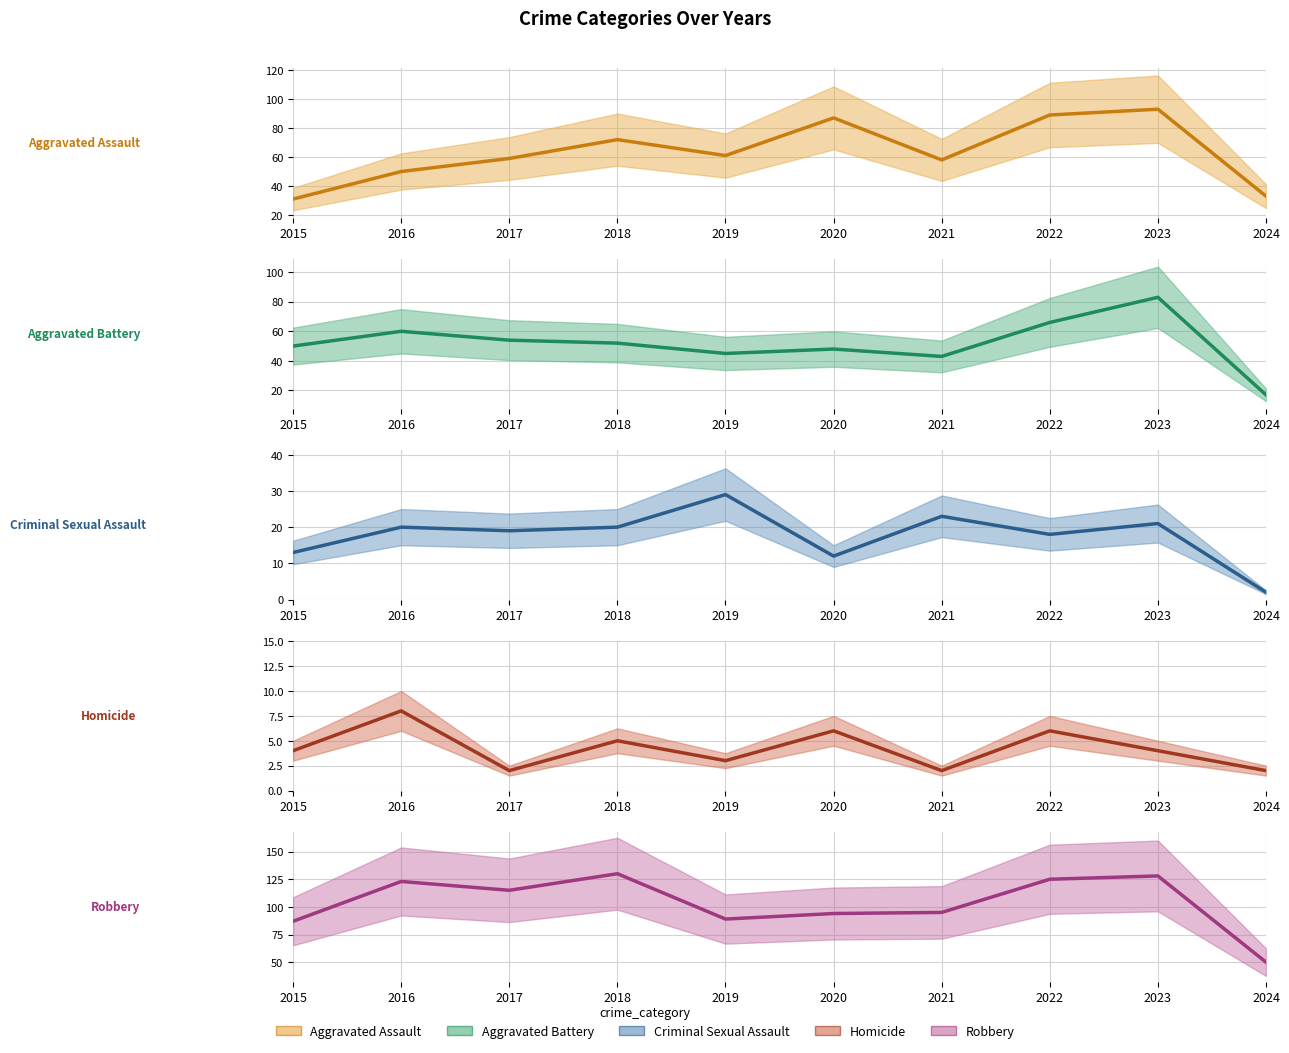

What is the value of the Aggravated Assault point at the 5th from the left?

61